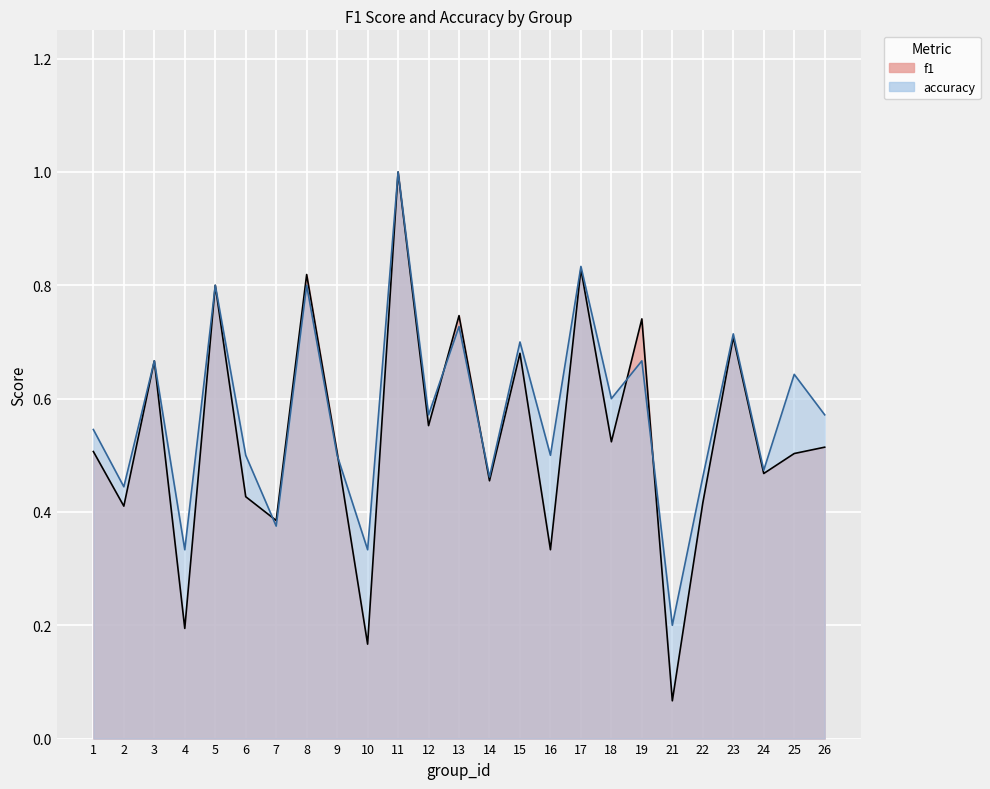

Between which two adjacent categories do accuracy and f1 first intersect?

6 and 7